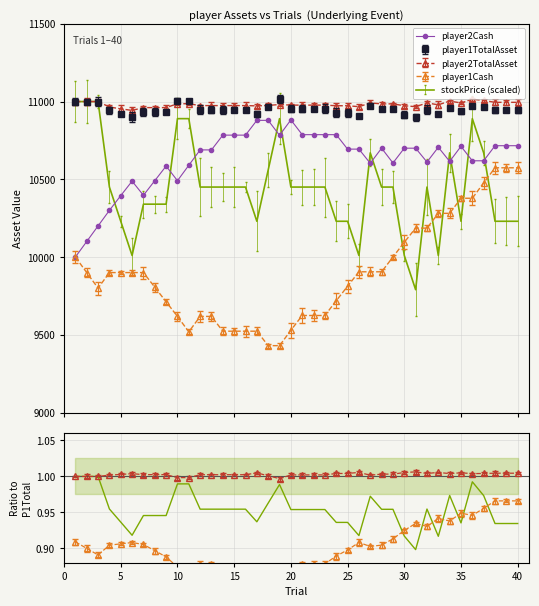

Reading left to right, extract all data points from this chart.

player2Cash: 10000.0	10100.0	10200.0	10300.0	10395.0	10488.0	10397.0	10491.0	10585.0	10491.0	10590.0	10689.0	10689.0	10784.0	10784.0	10784.0	10879.0	10879.0	10783.0	10882.0	10787.0	10787.0	10787.0	10787.0	10694.0	10694.0	10603.0	10700.0	10605.0	10700.0	10700.0	10611.0	10706.0	10615.0	10712.0	10619.0	10619.0	10716.0	10716.0	10716.0
stockPrice (scaled): 1.0	1.0	1.0	1.0	0.9	0.9	0.9	0.9	0.9	1.0	1.0	1.0	1.0	1.0	1.0	1.0	0.9	1.0	1.0	1.0	1.0	1.0	1.0	0.9	0.9	0.9	1.0	1.0	1.0	0.9	0.9	1.0	0.9	1.0	0.9	1.0	1.0	0.9	0.9	0.9